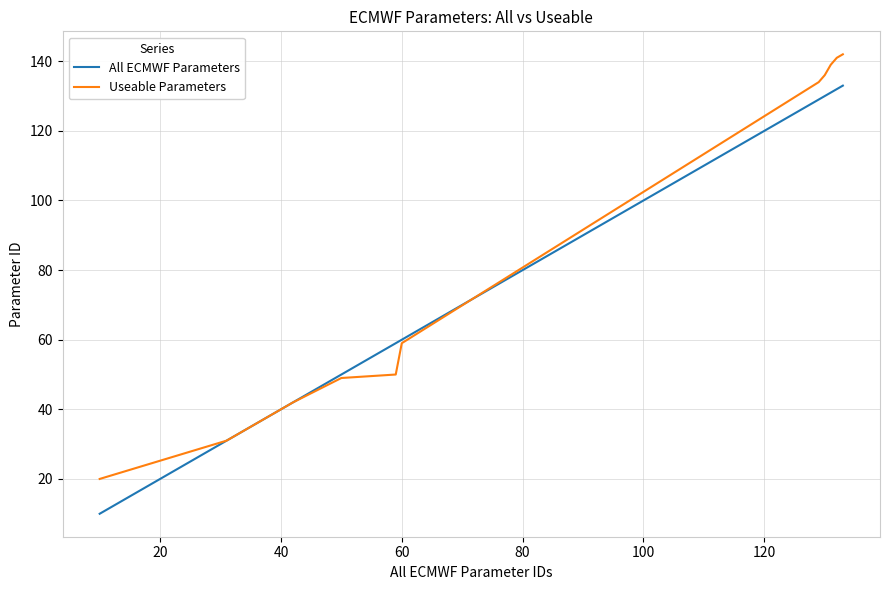

Does the chart display data point markers on the line(s)?

No